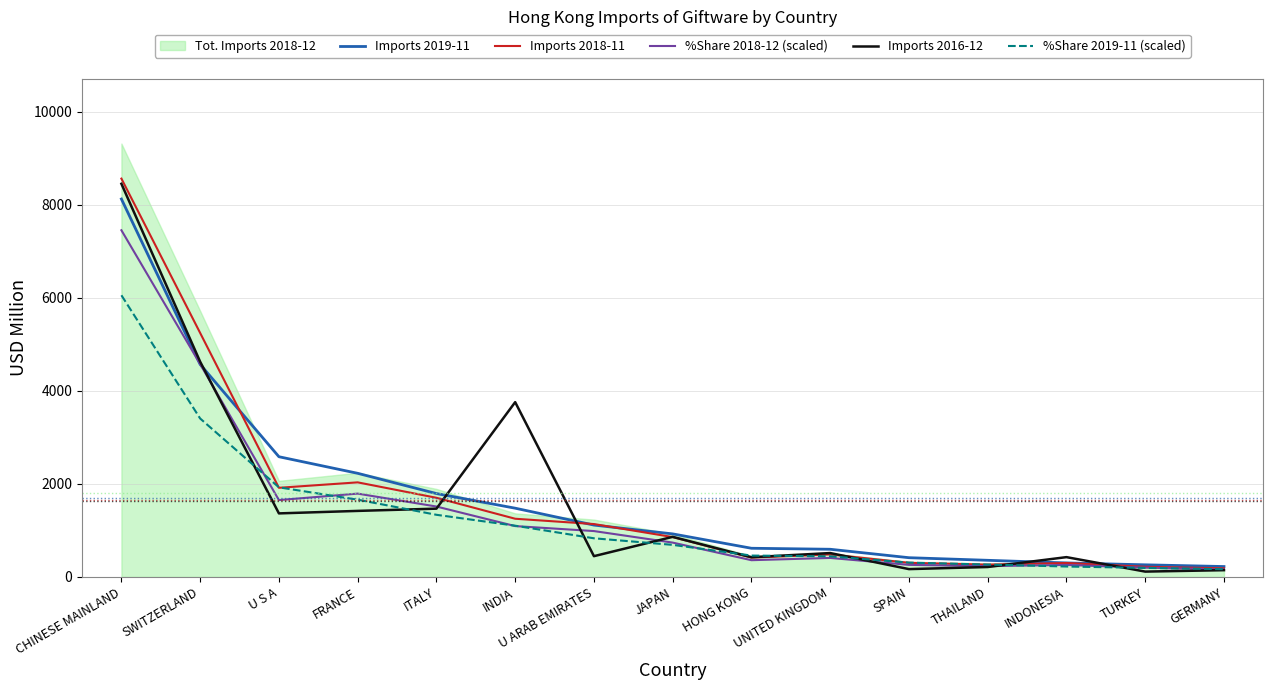

What is the average value of the %Share 2019-11 (scaled) series?

1271.7